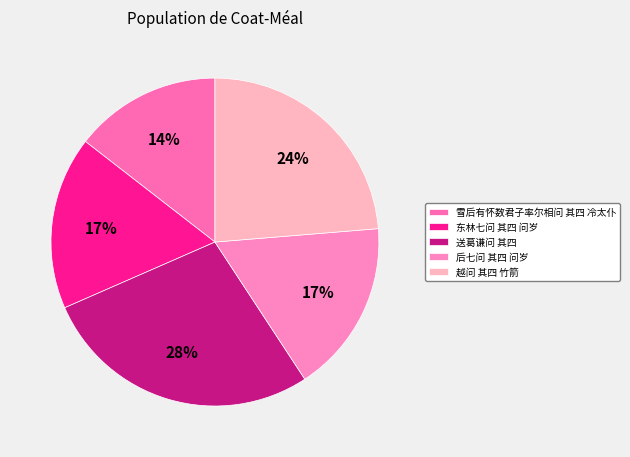

How many segments does this pie chart have?

5